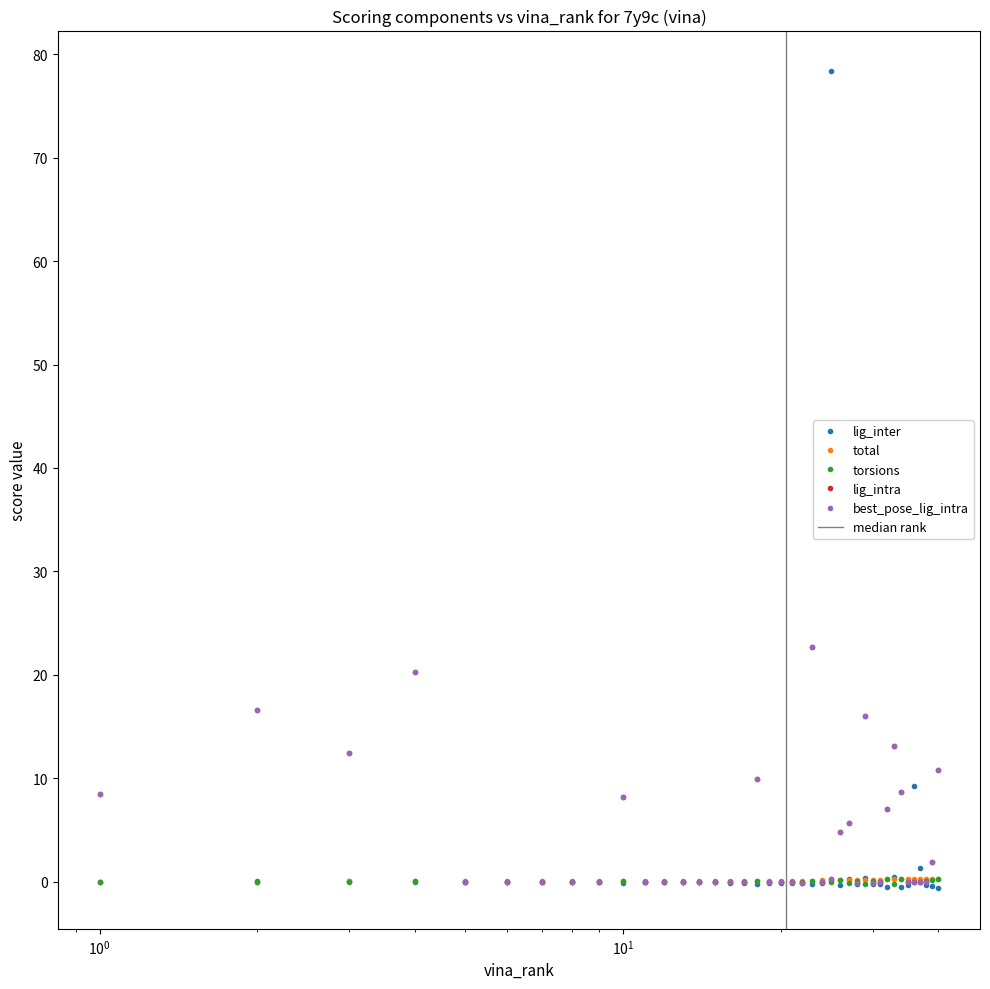

True or false: total has more than 2 interior local peaks.

False